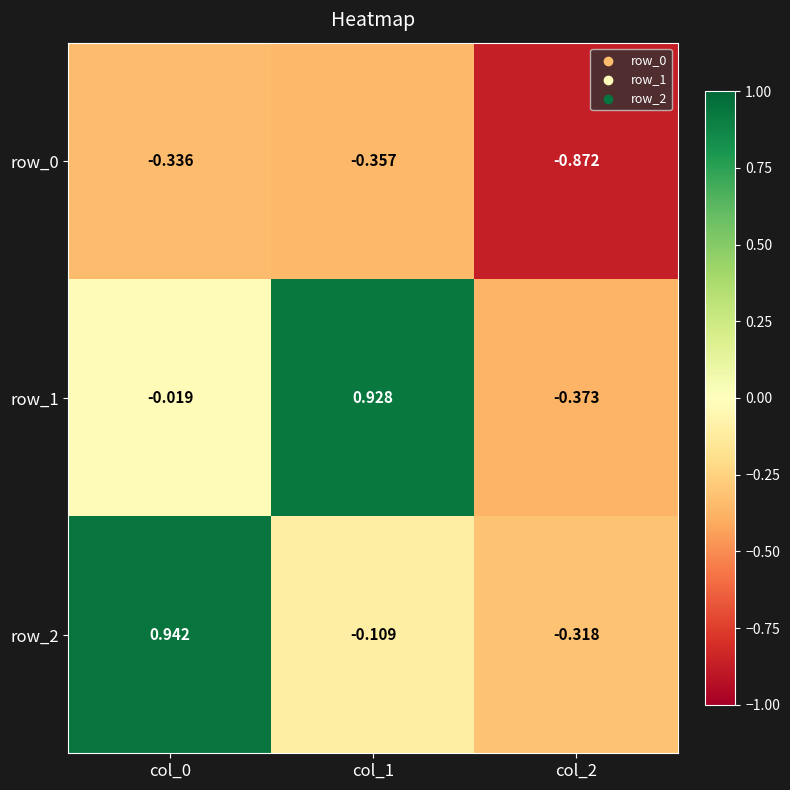

At which category is the sum across all series the highest?

col_0